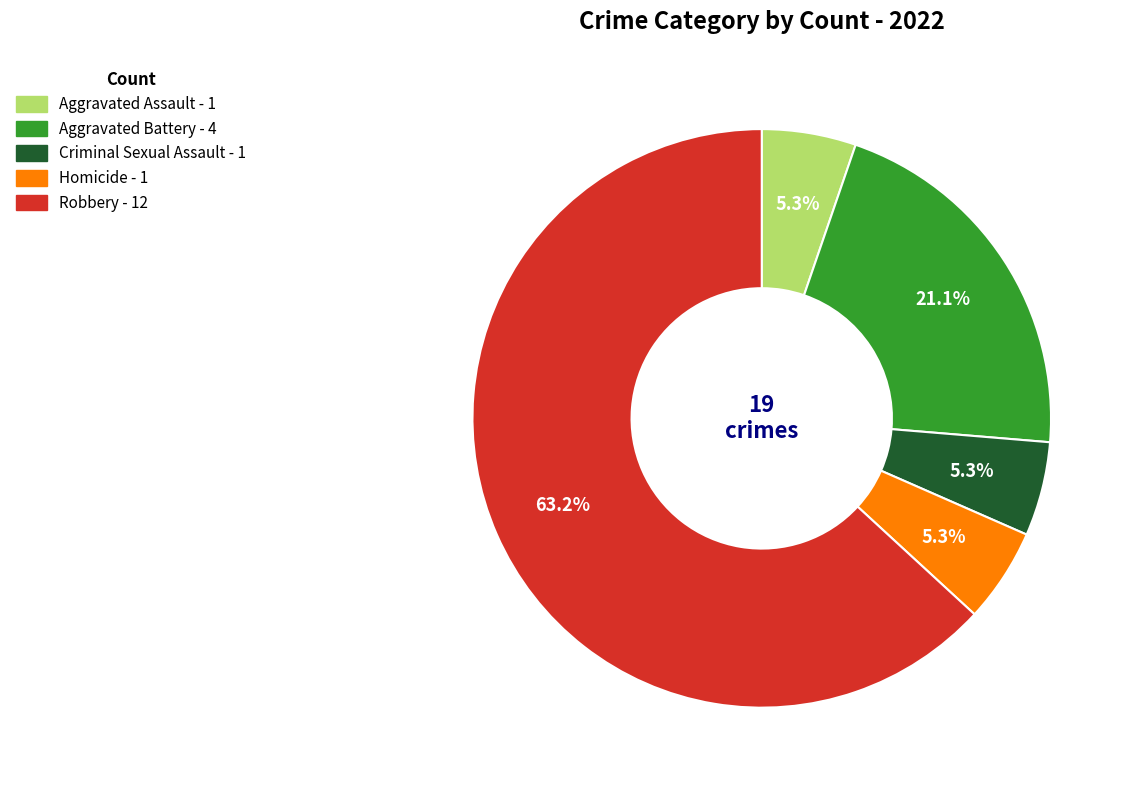

What is the largest slice in the pie chart?

Robbery